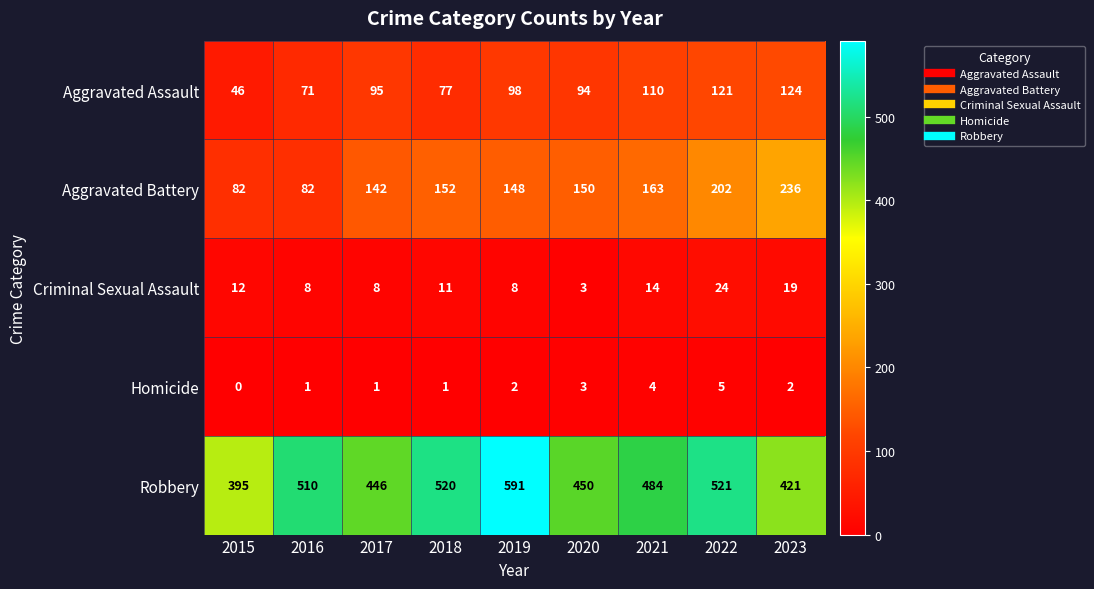

What is the spread (max minus min) of values at 2018?

519